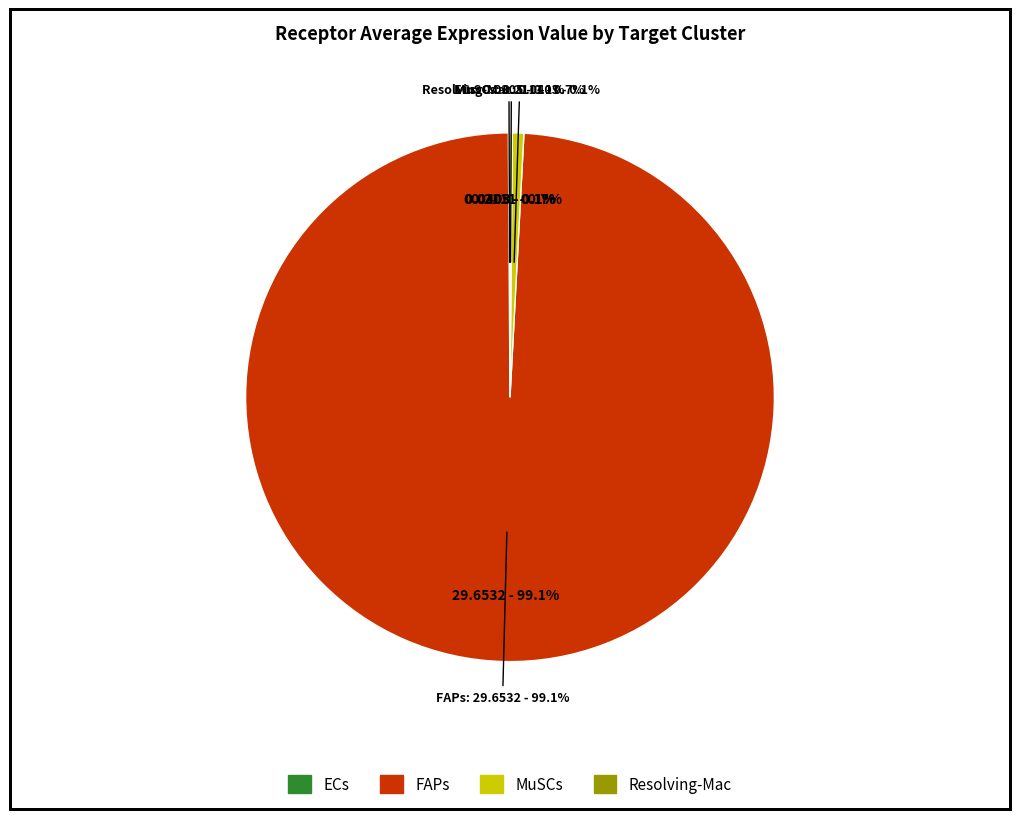

Which slice is the largest?

FAPs